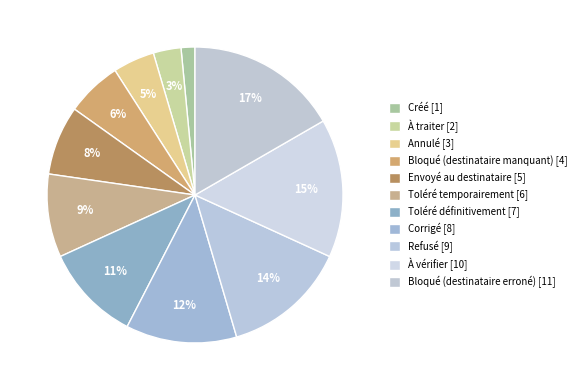

Between À vérifier and Corrigé, which is larger?

À vérifier